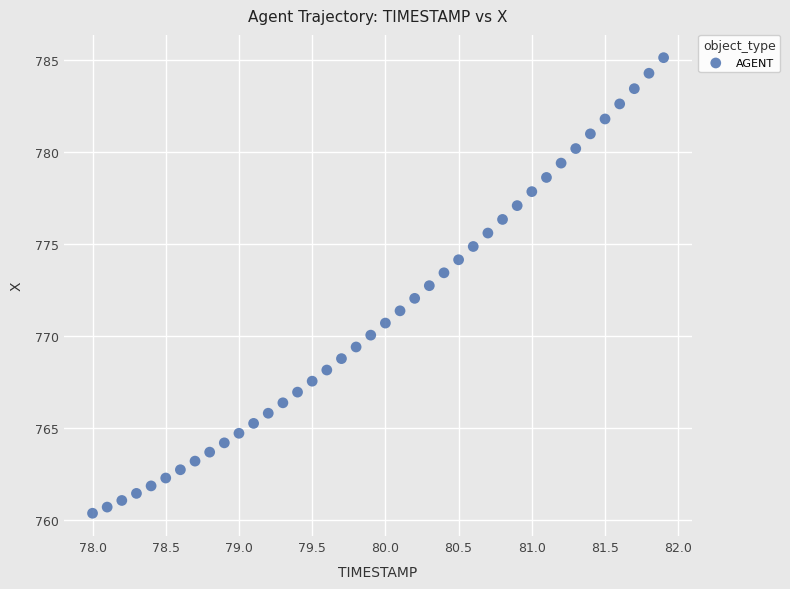

What is the range of X values (max minus min)?

3.9